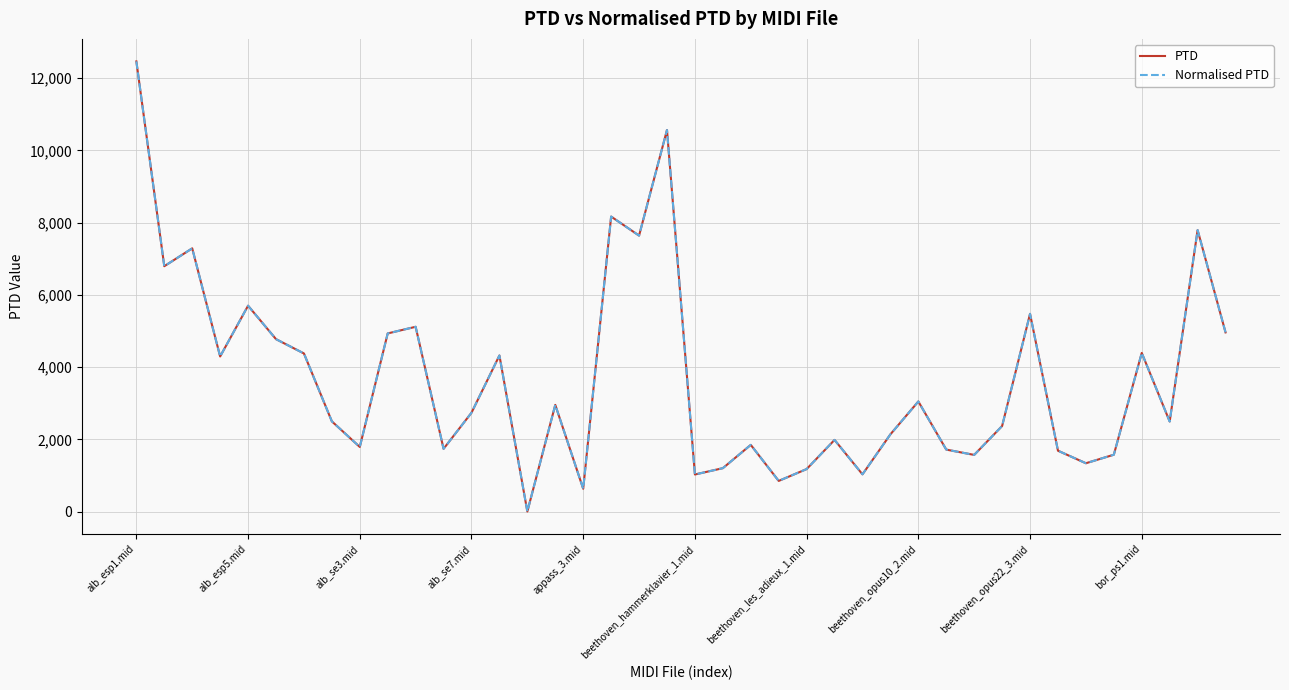

Which label corresponds to the smallest value in the chart?

14